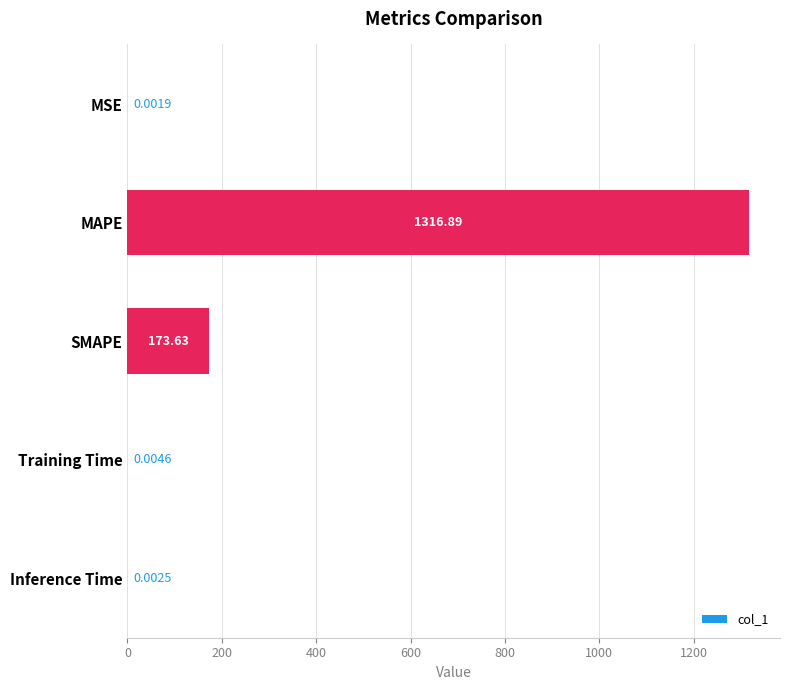

What is the change in value from MSE to MAPE?

+1316.9